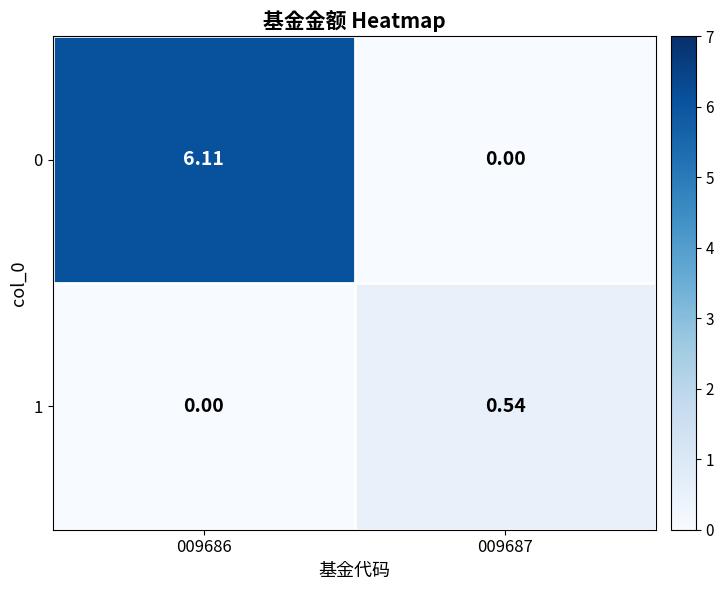

How many series are shown in this chart?

2